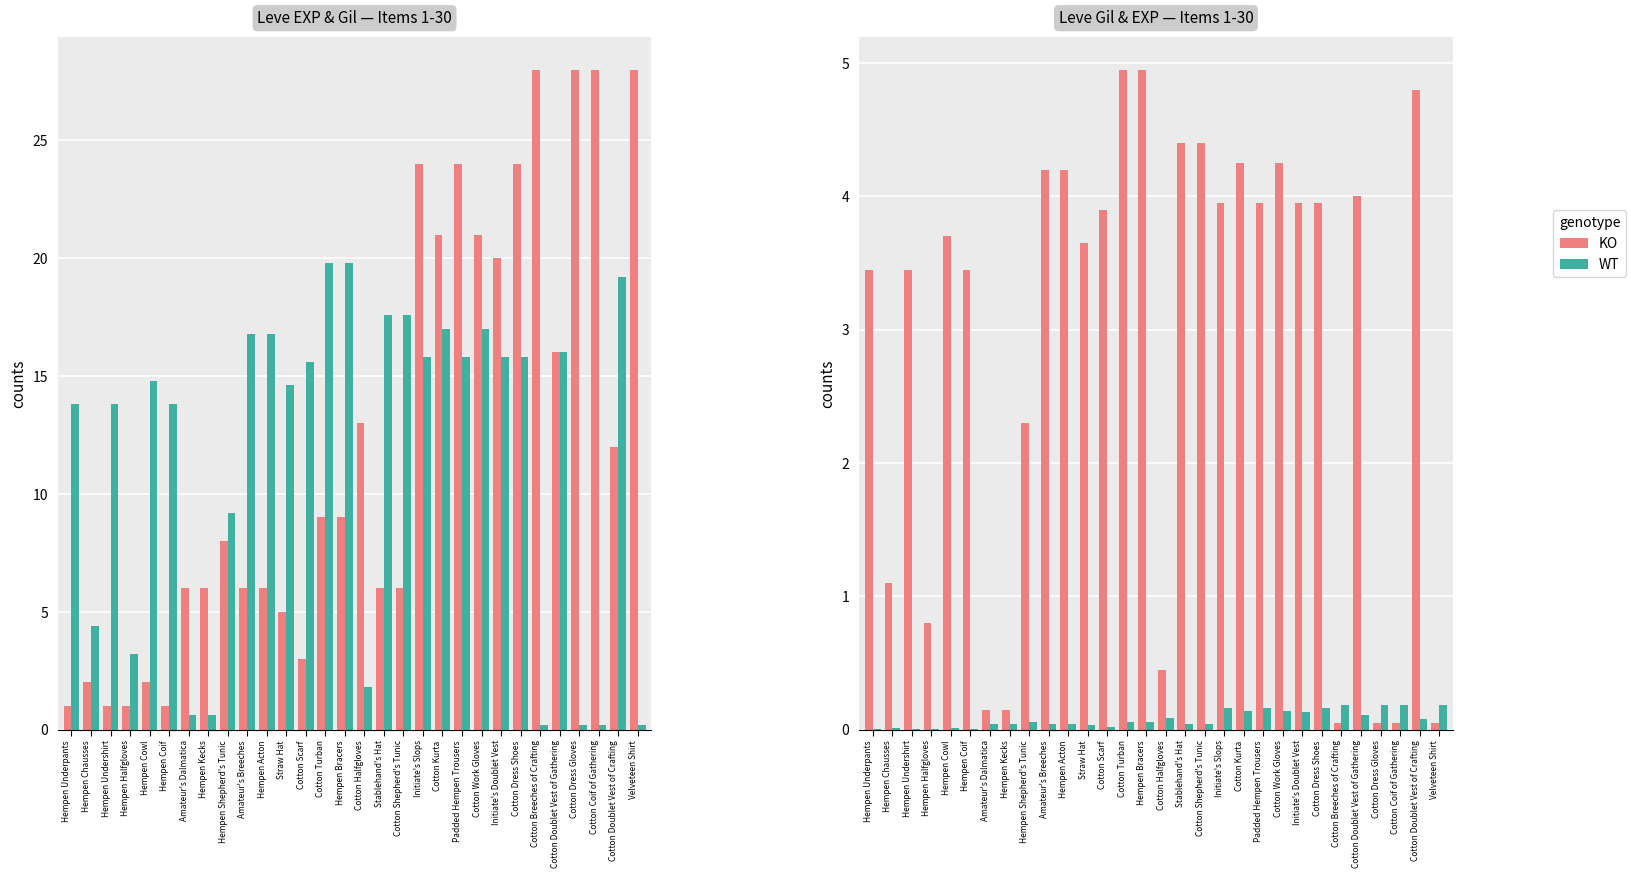

What is the value of the Leve EXP (WT) bar at the 26th from the left?

0.1